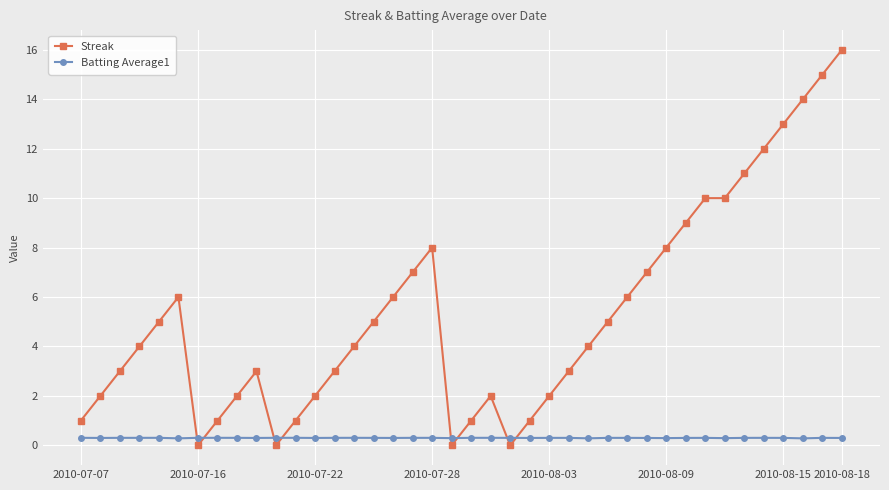

What is the value of the Streak point at the 26th from the left?

3.0